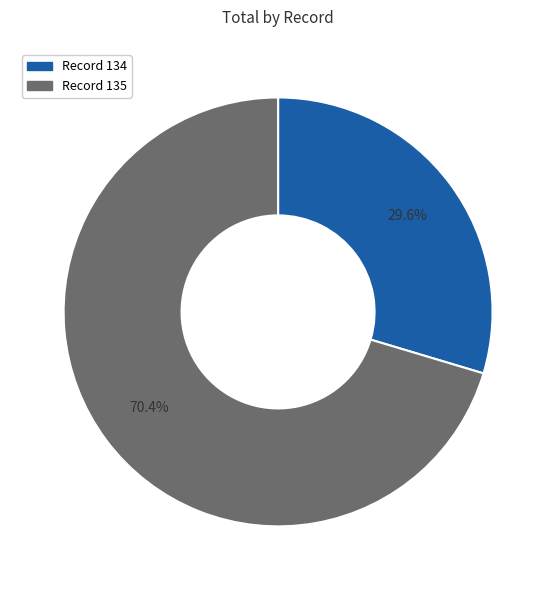

Is there any slice that represents more than half of the pie?

Yes